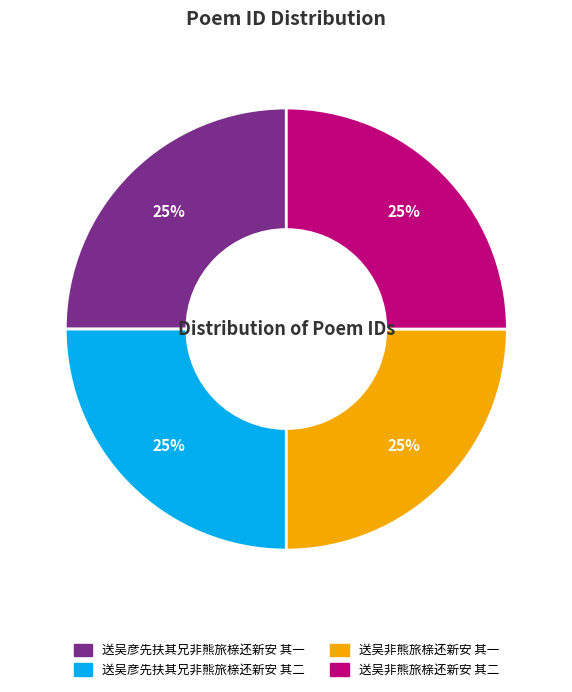

Is there a majority slice in this chart?

No